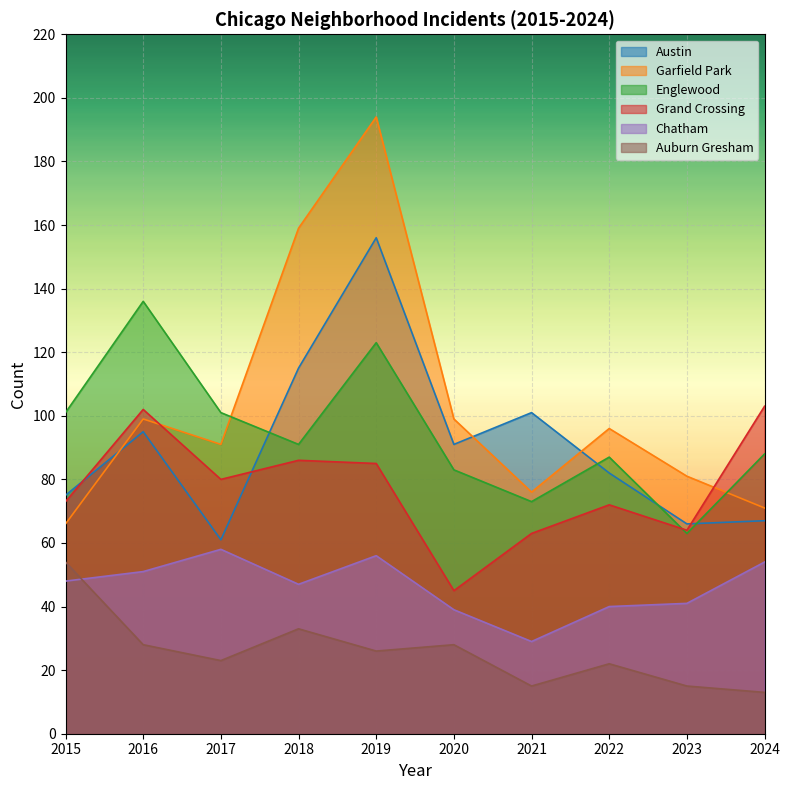

How many interior local peaks does the Englewood series have?

3